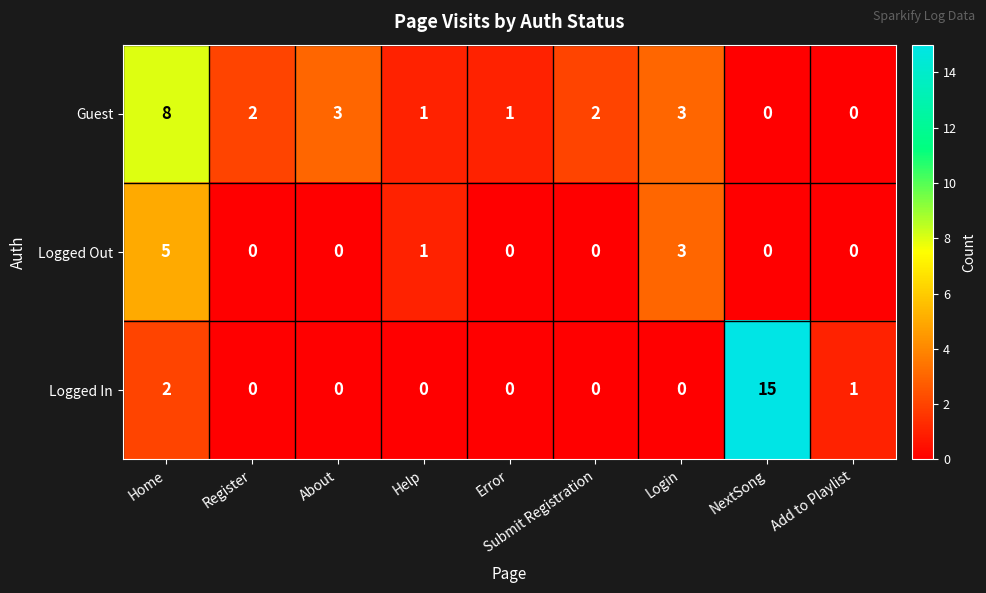

True or false: Logged Out has a value of -2 at Error.

False